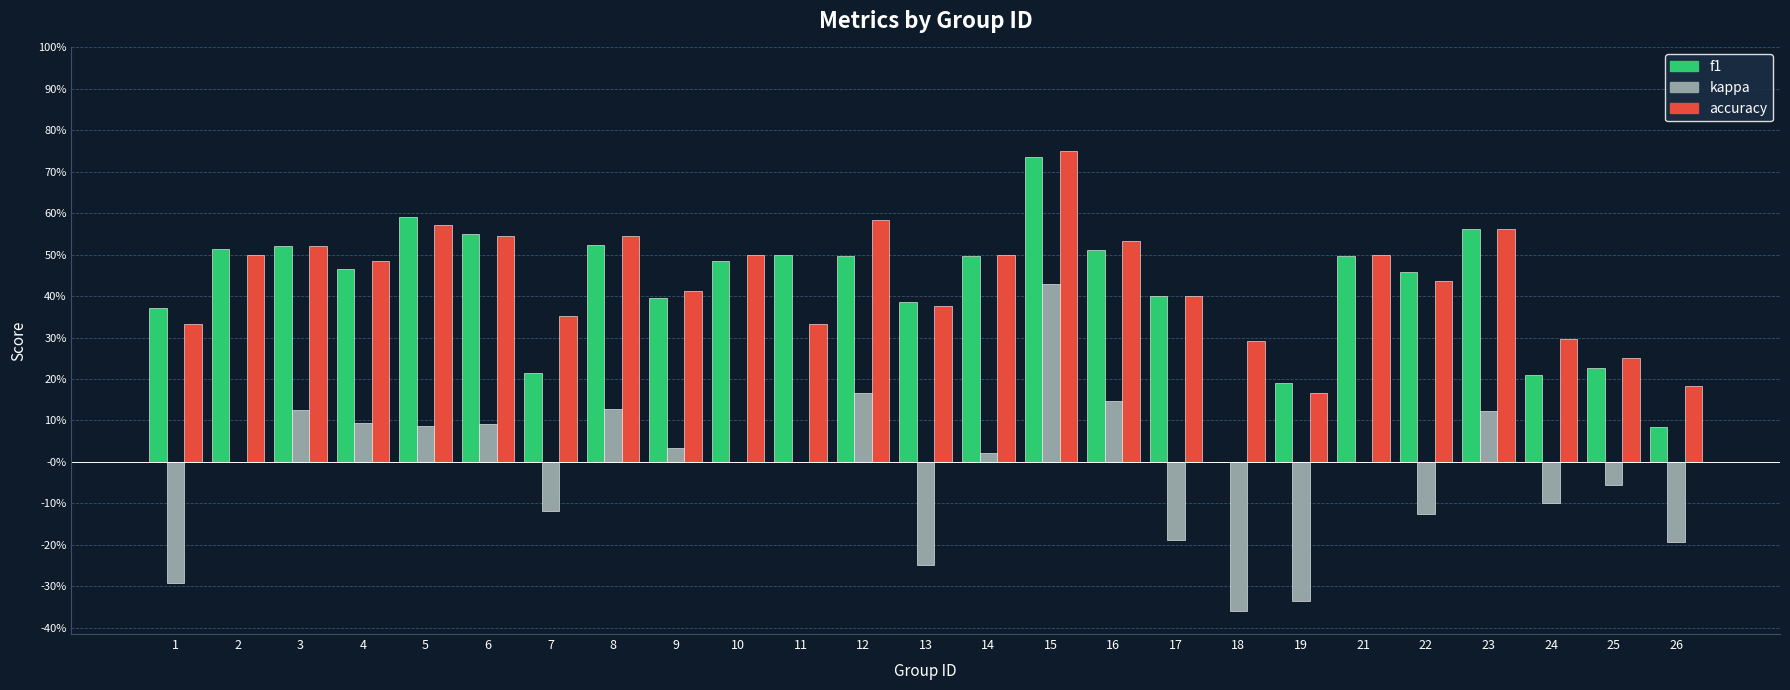

At how many categories does at least one series exceed 0?

25